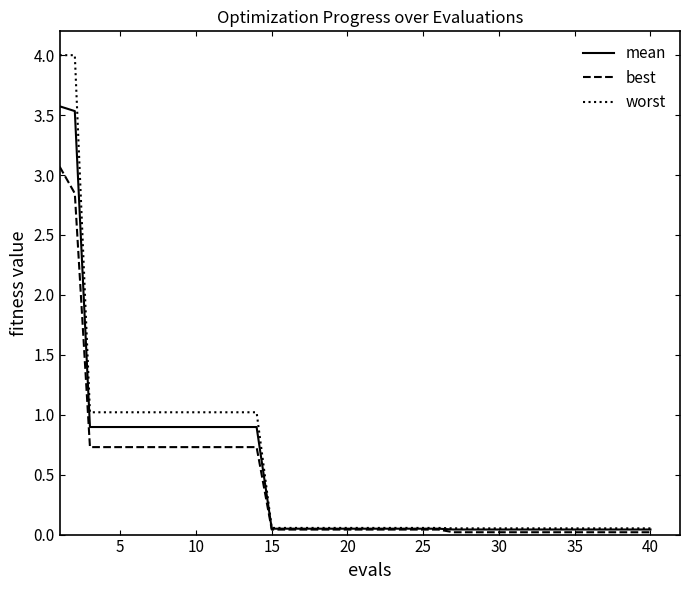

Rank the series by their maximum value, from lowest to highest.

best, mean, worst